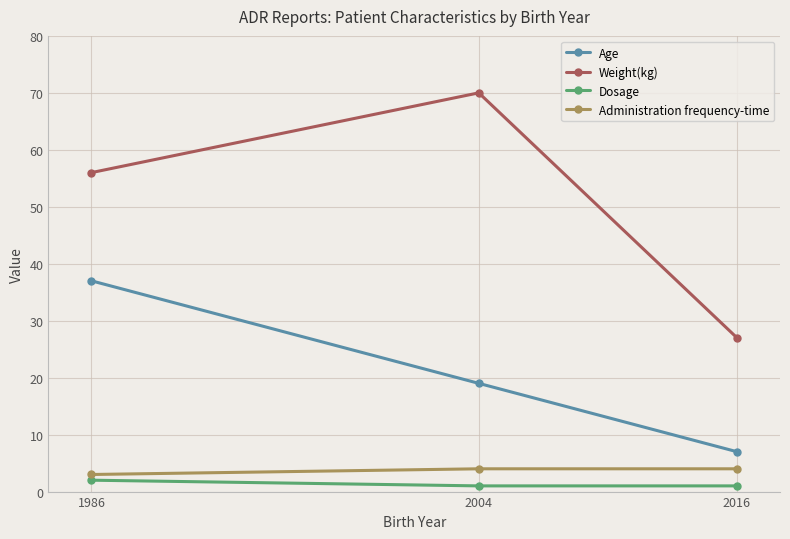

At how many categories does at least one series exceed 59?

1